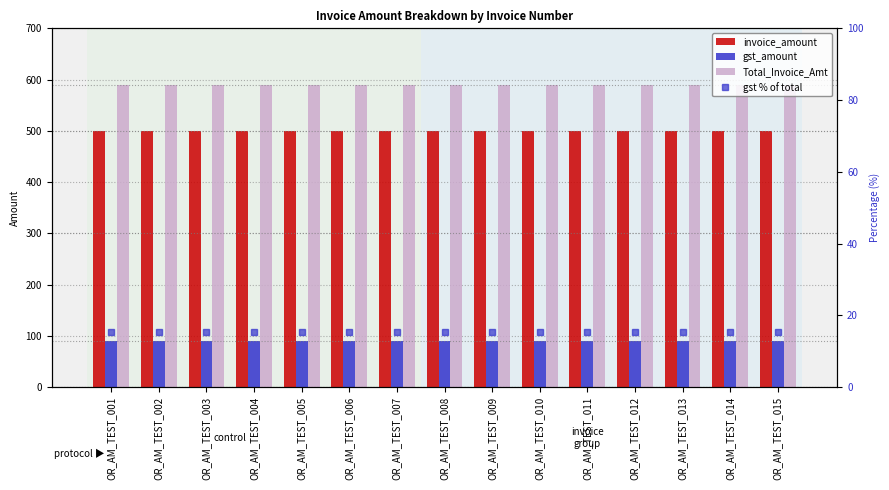

Count the number of categories in the chart.

15